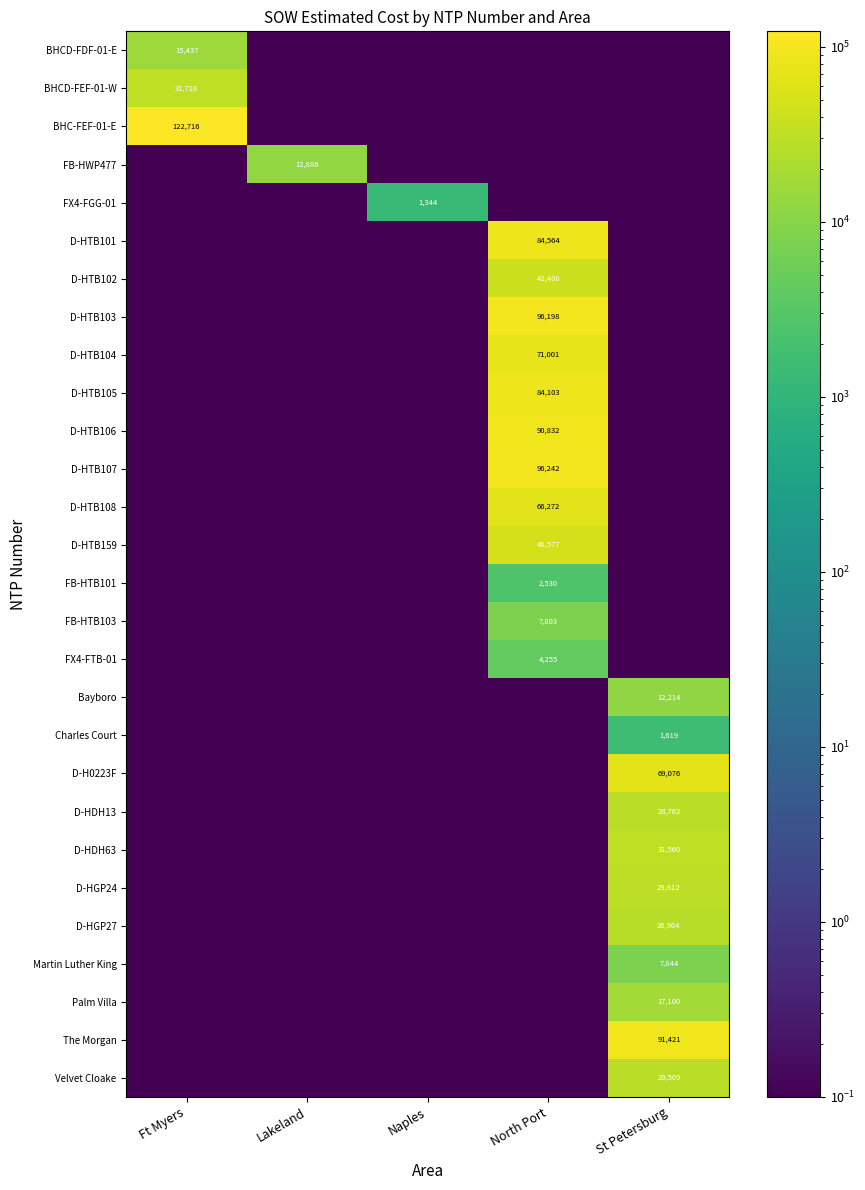

The FX4-FGG-01 series shows 1344.0 at Naples. True or false?

True